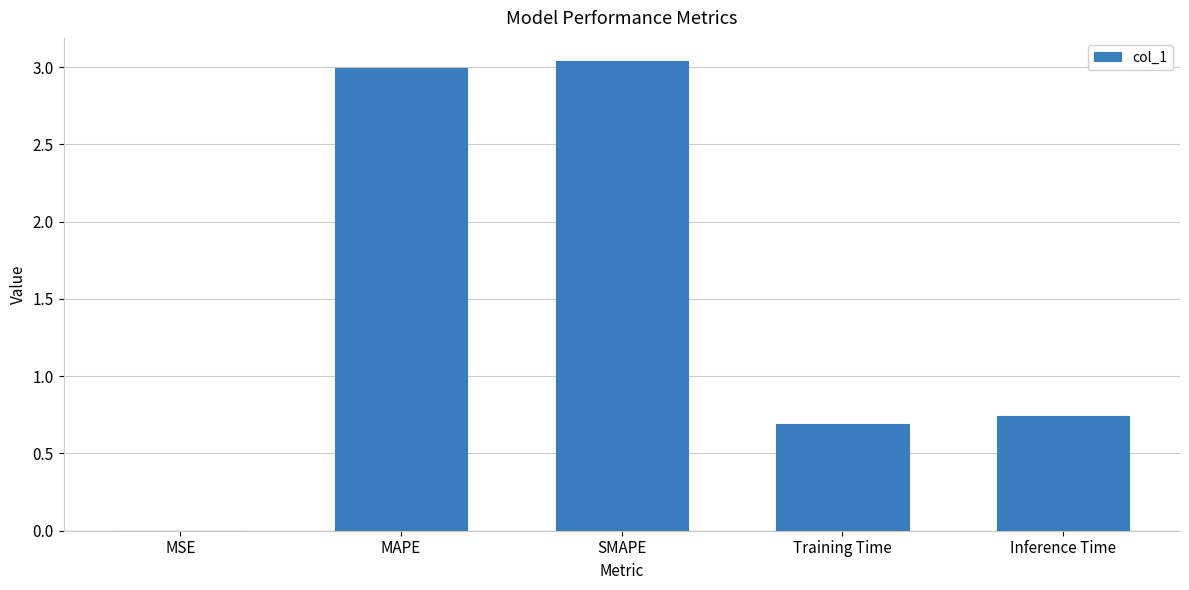

The value at Training Time is 1.1. True or false?

False